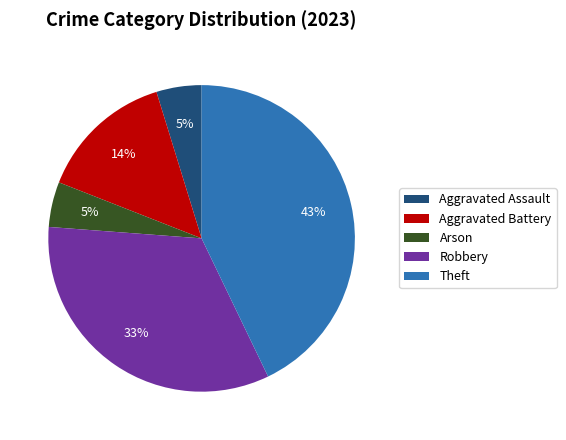

What percentage is the Robbery slice, to the nearest percent?

33%